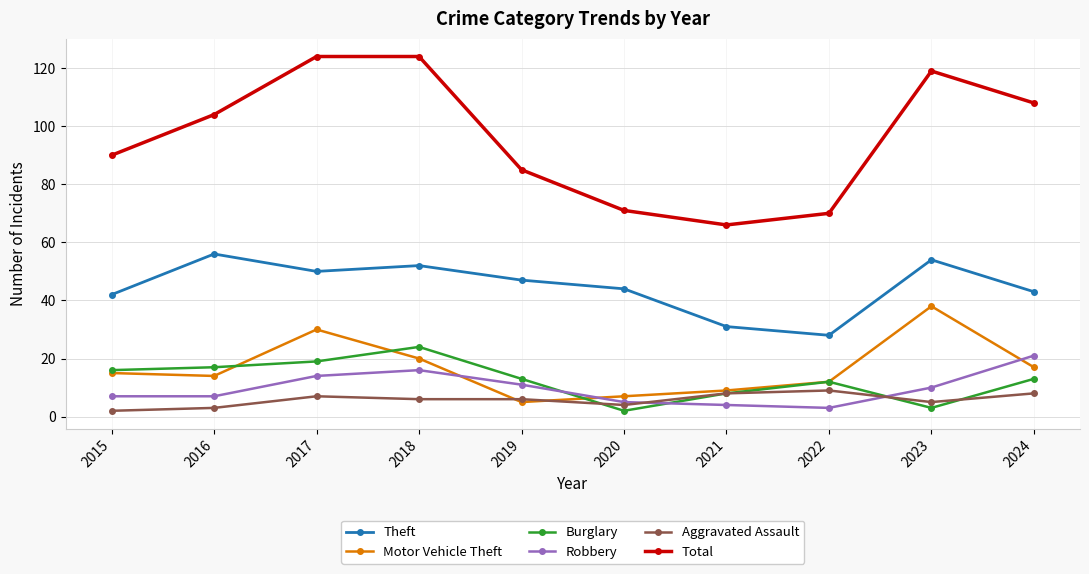

What is the value of the Robbery point at the 1st from the left?

7